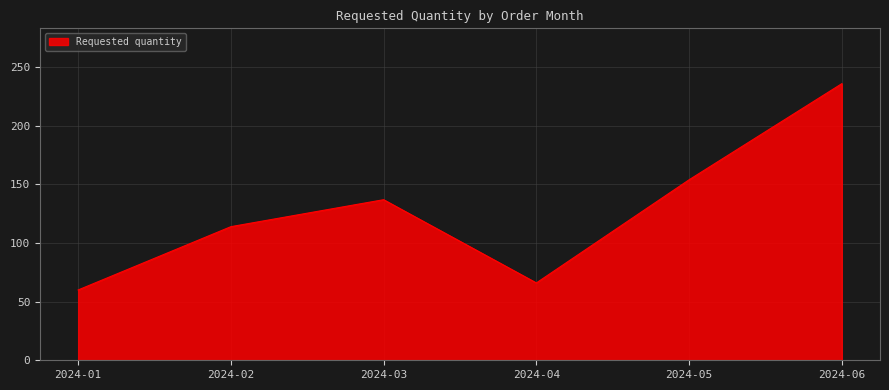

List the labels in order of value, largest first.

2024-06, 2024-05, 2024-03, 2024-02, 2024-04, 2024-01